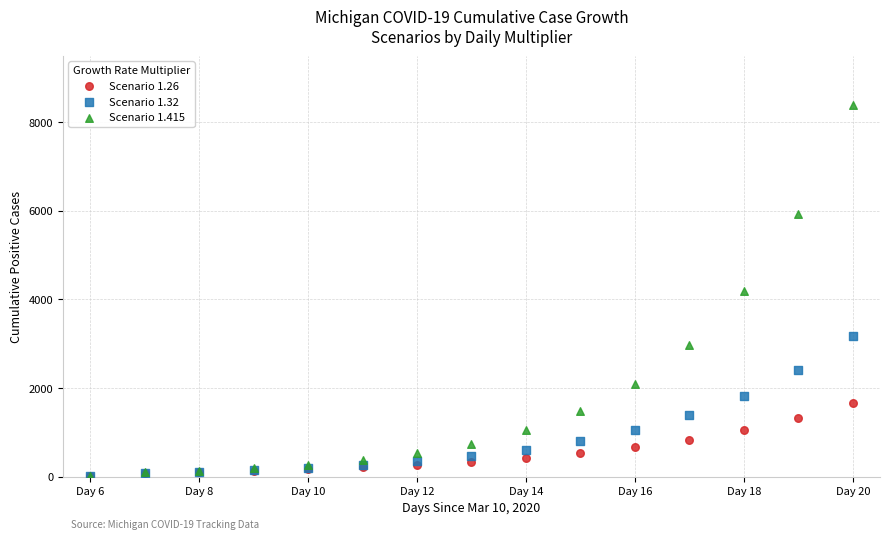

Which series has the largest Y range (max minus min)?

Scenario 1.415